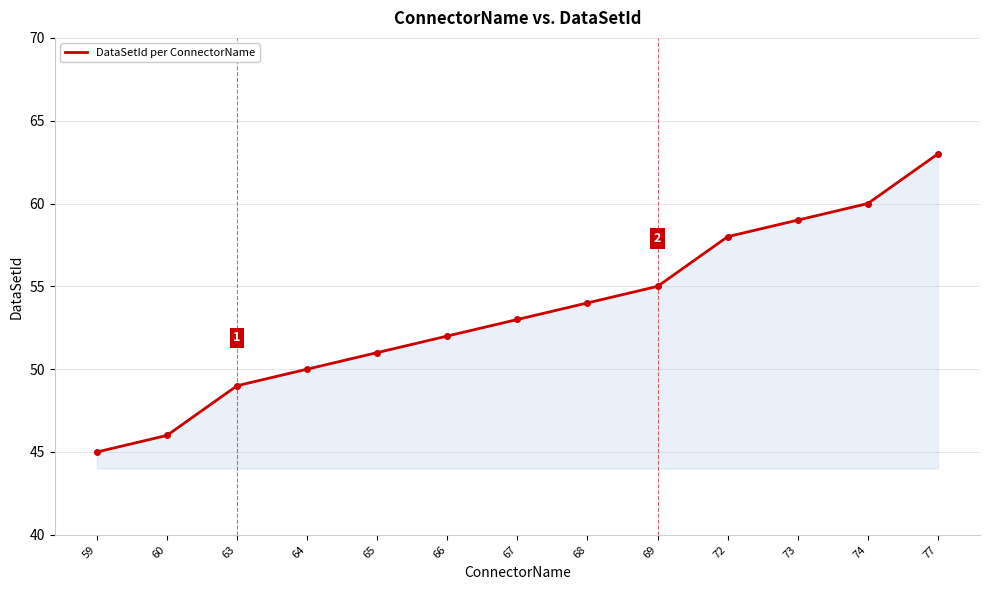

What is the difference between the values at 69 and 65?

4